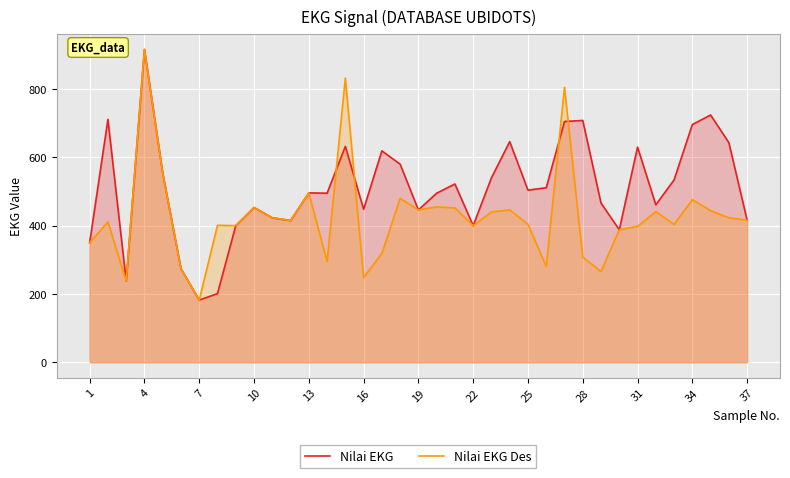

How many distinct data groups are displayed?

2